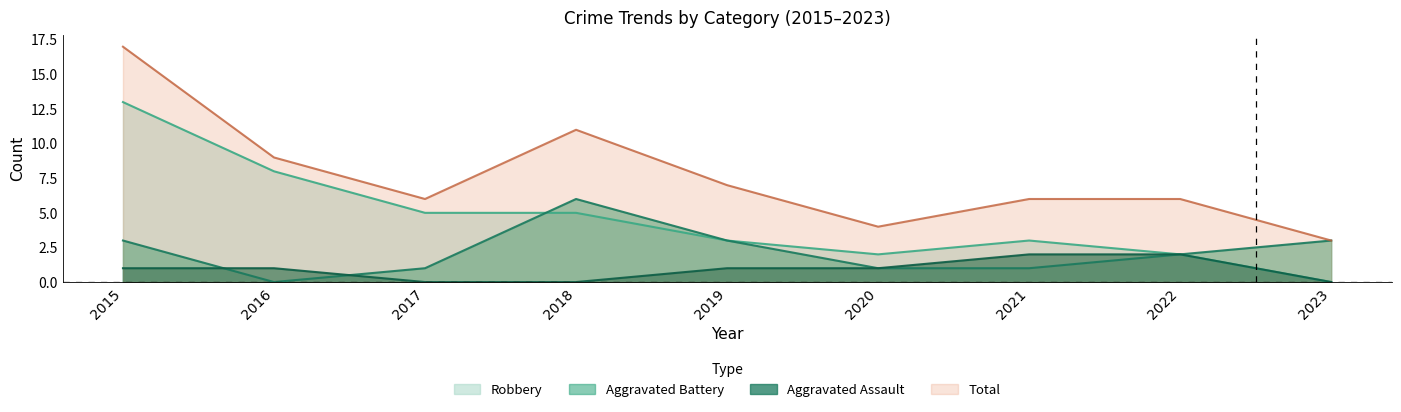

True or false: Total and Aggravated Assault intersect in this chart.

False